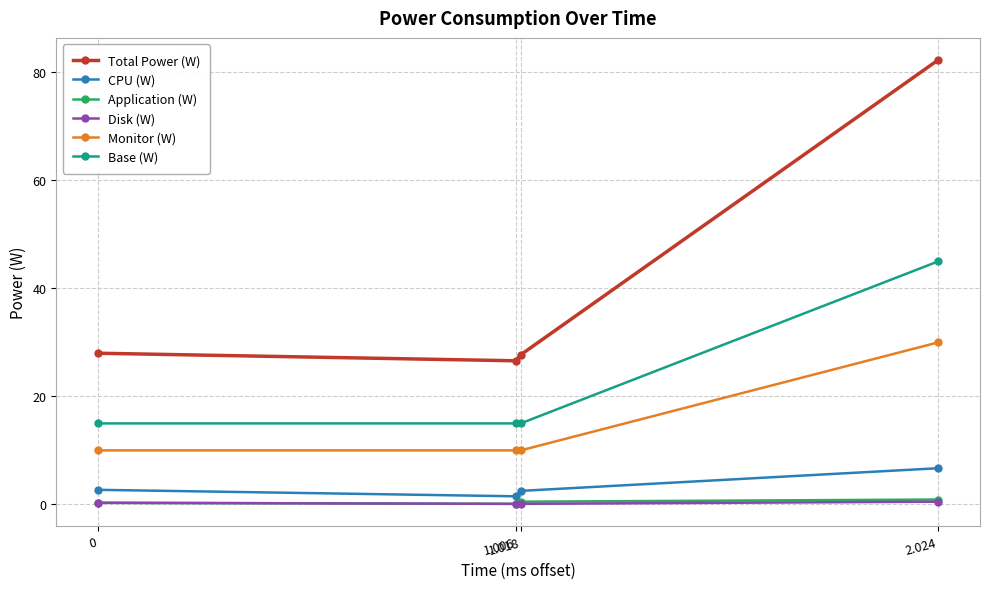

What is the greatest value displayed?

82.3